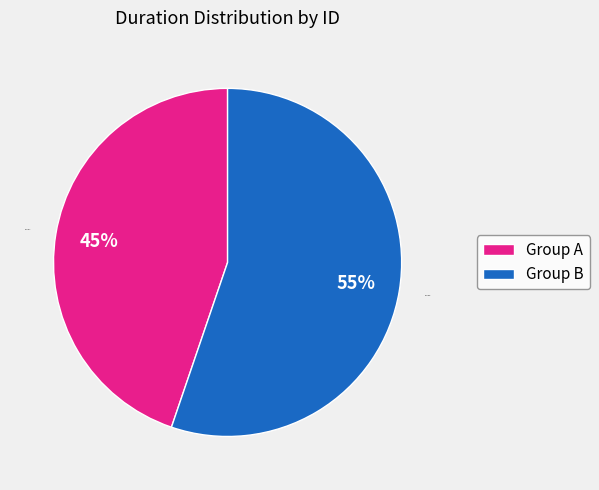

Approximately how many times larger is the value at Group B compared to Group A?

1.2